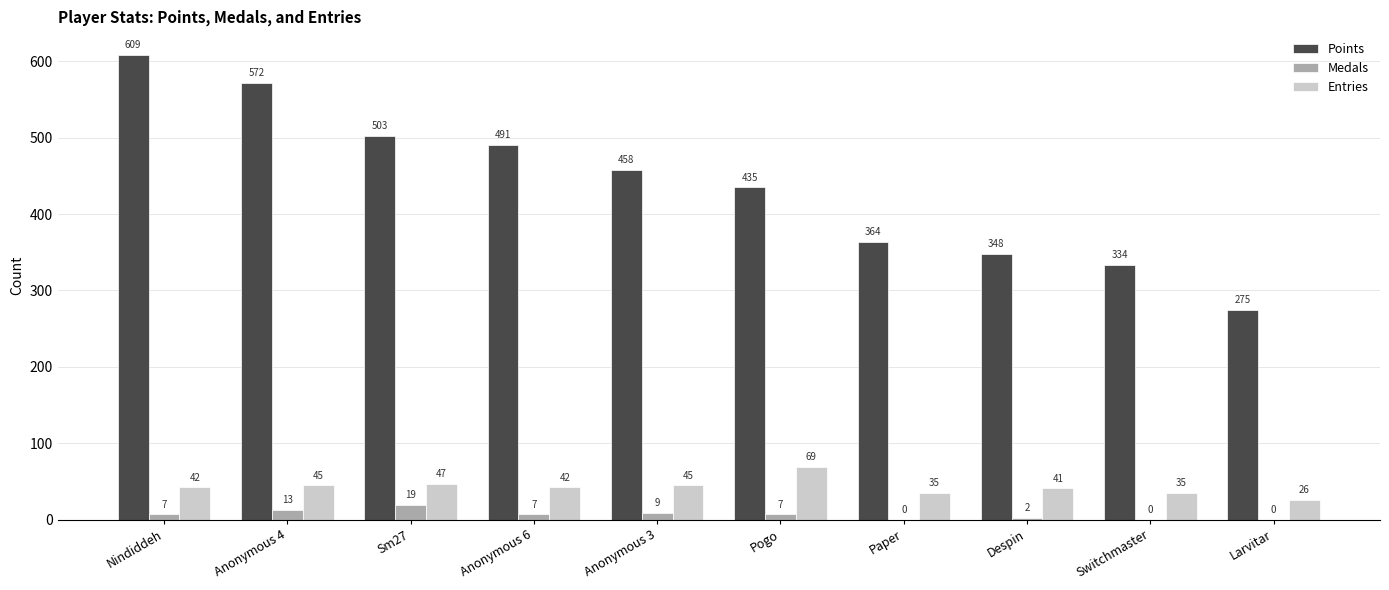

What value does the Entries series have at Pogo, to the nearest 10?

70